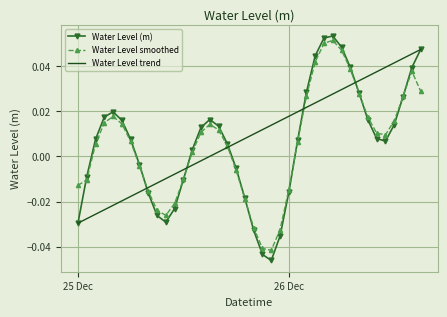

Which series has the widest spread of values?

Water Level (m)